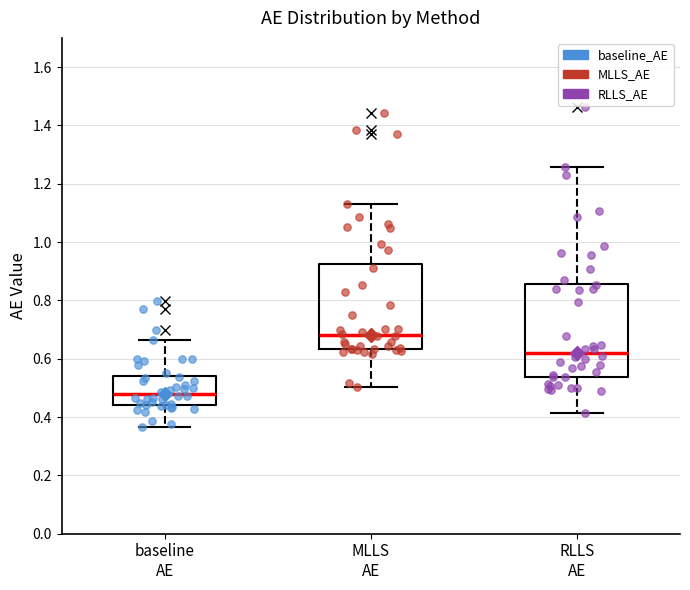

Comparing the boxes themselves (not the whiskers), which one is the tallest?

RLLS AE